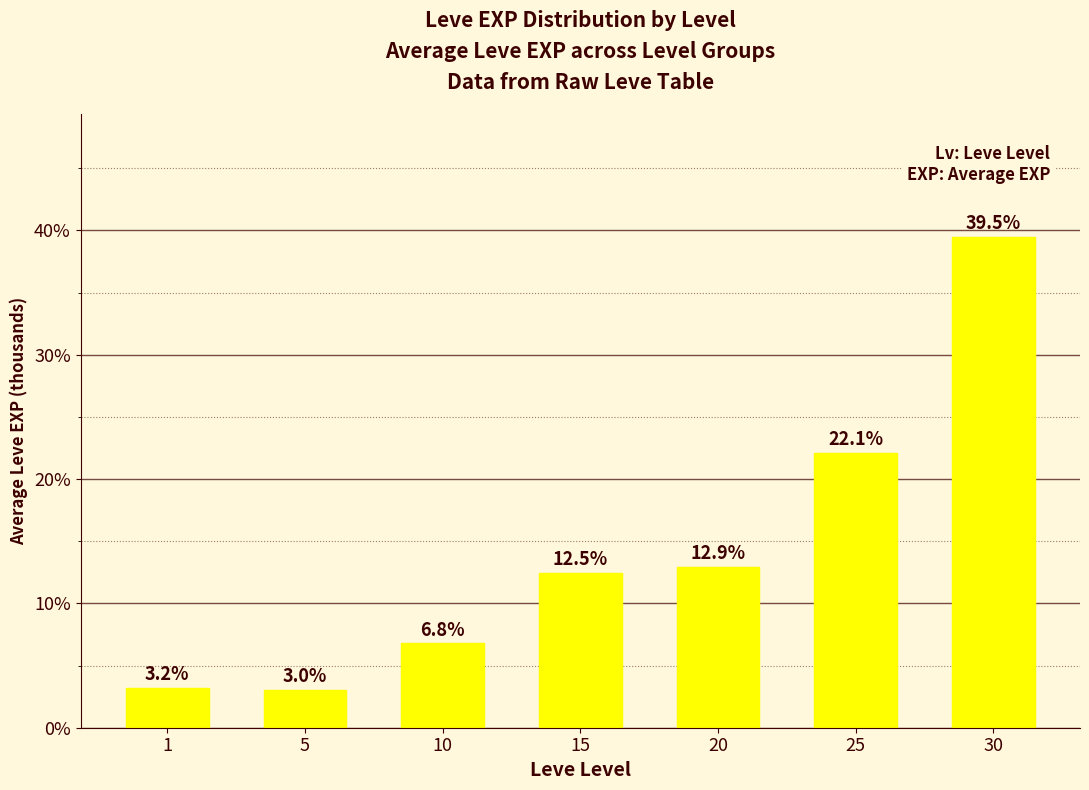

List the labels in order of value, smallest first.

5, 1, 10, 15, 20, 25, 30